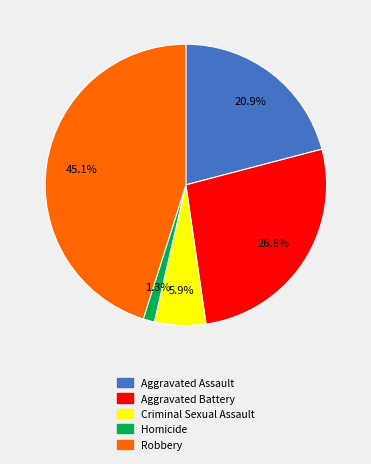

What is the largest slice in the pie chart?

Robbery